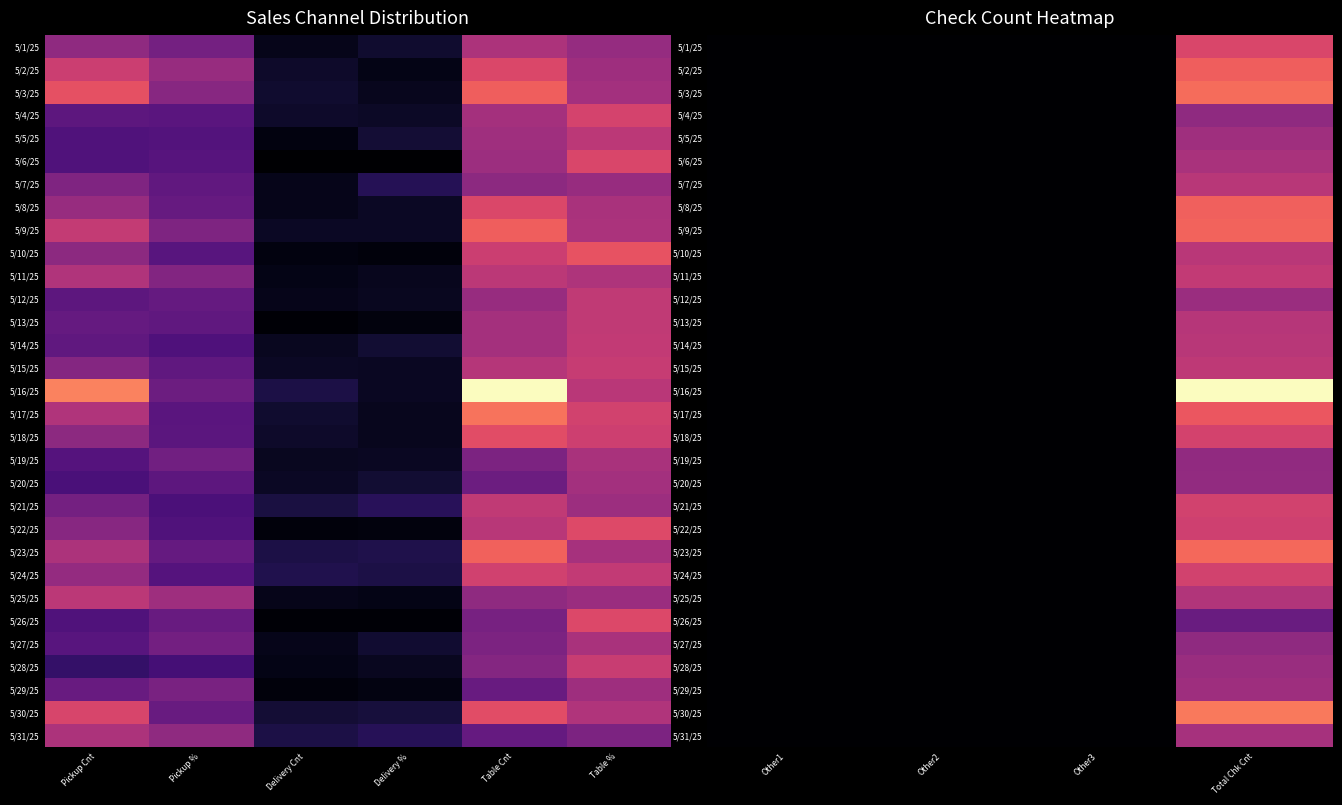

At how many categories does at least one series exceed 0?

1